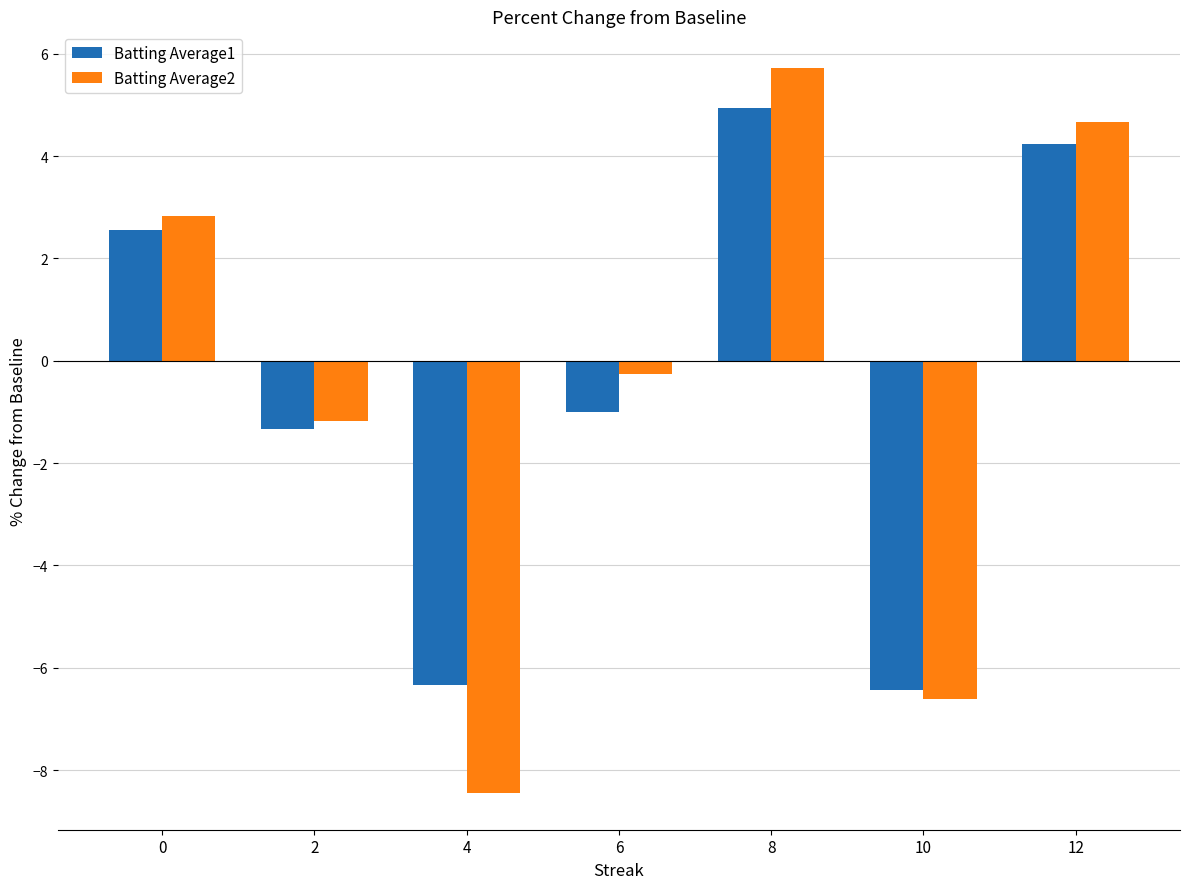

Rank the series by their maximum value, from lowest to highest.

Batting Average1, Batting Average2